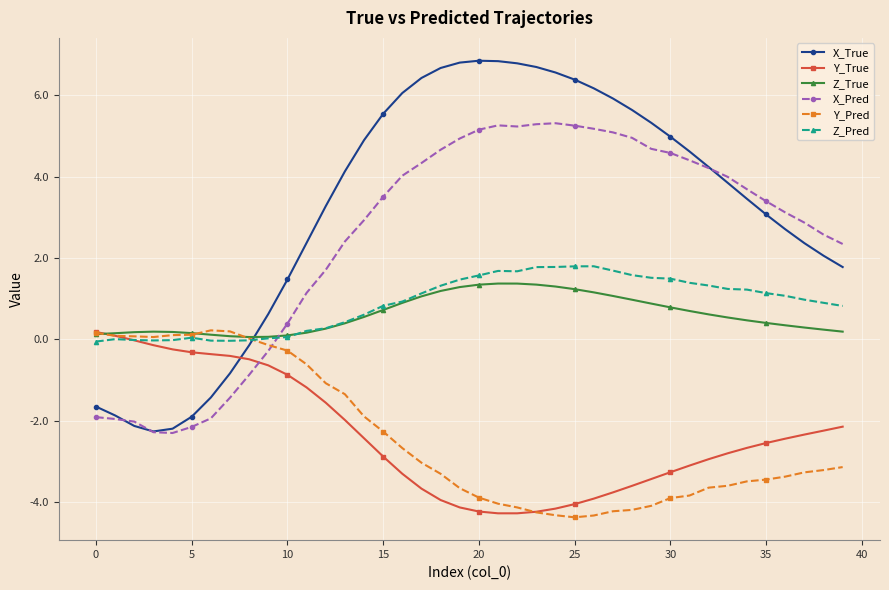

Which series has the largest total across all categories?

X_True